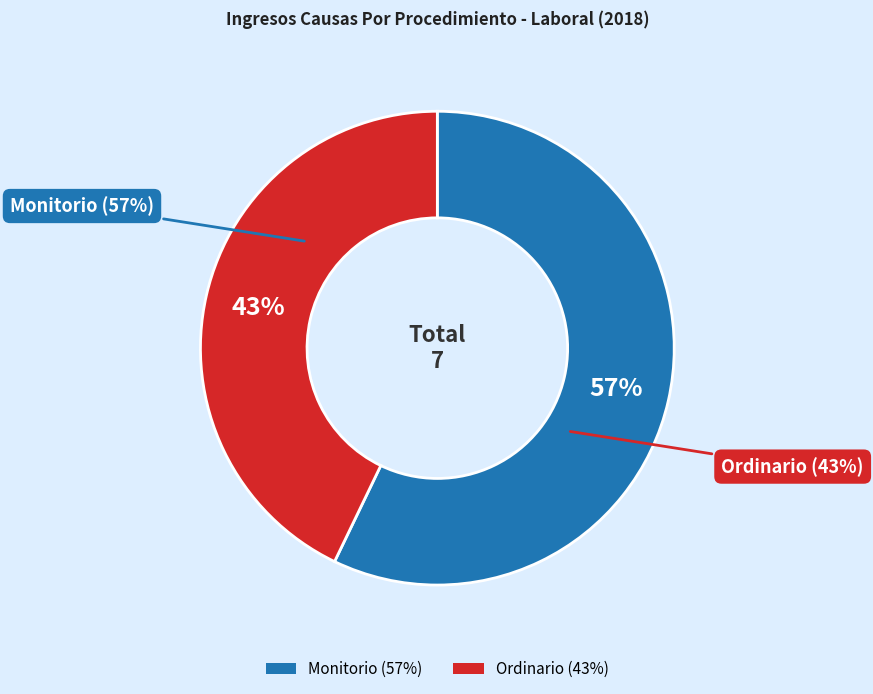

To the nearest percent, what portion does Ordinario represent?

43%